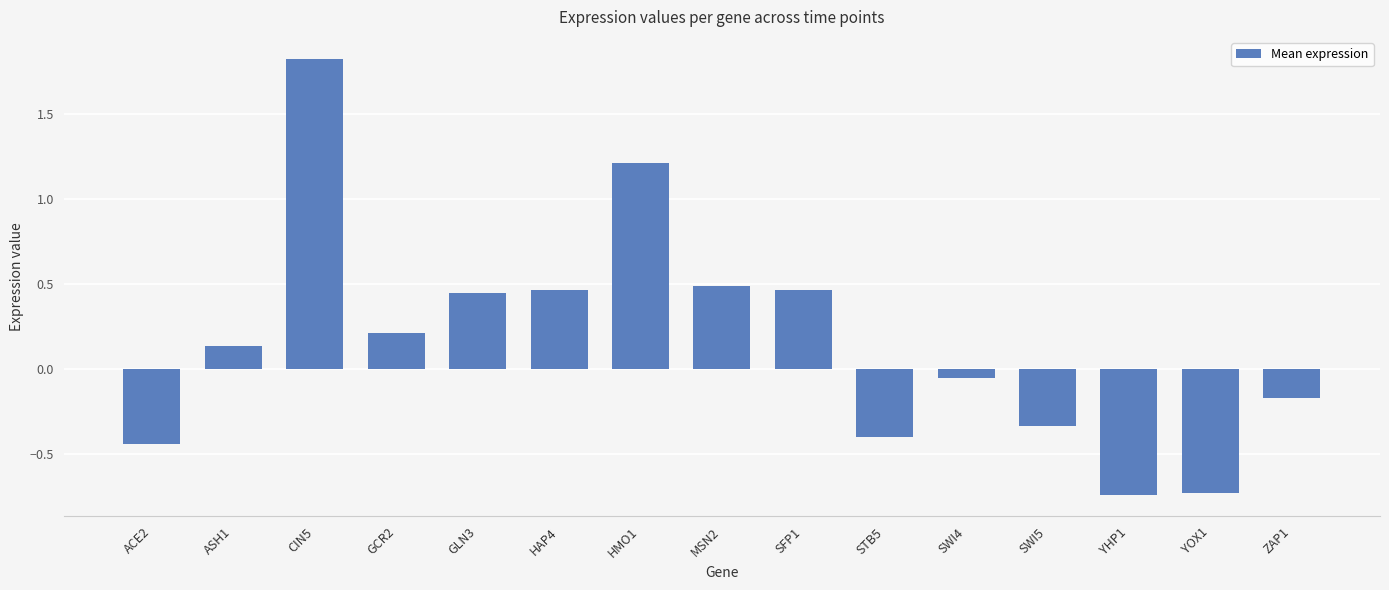

What is the difference between the second highest and minimum values?

2.0